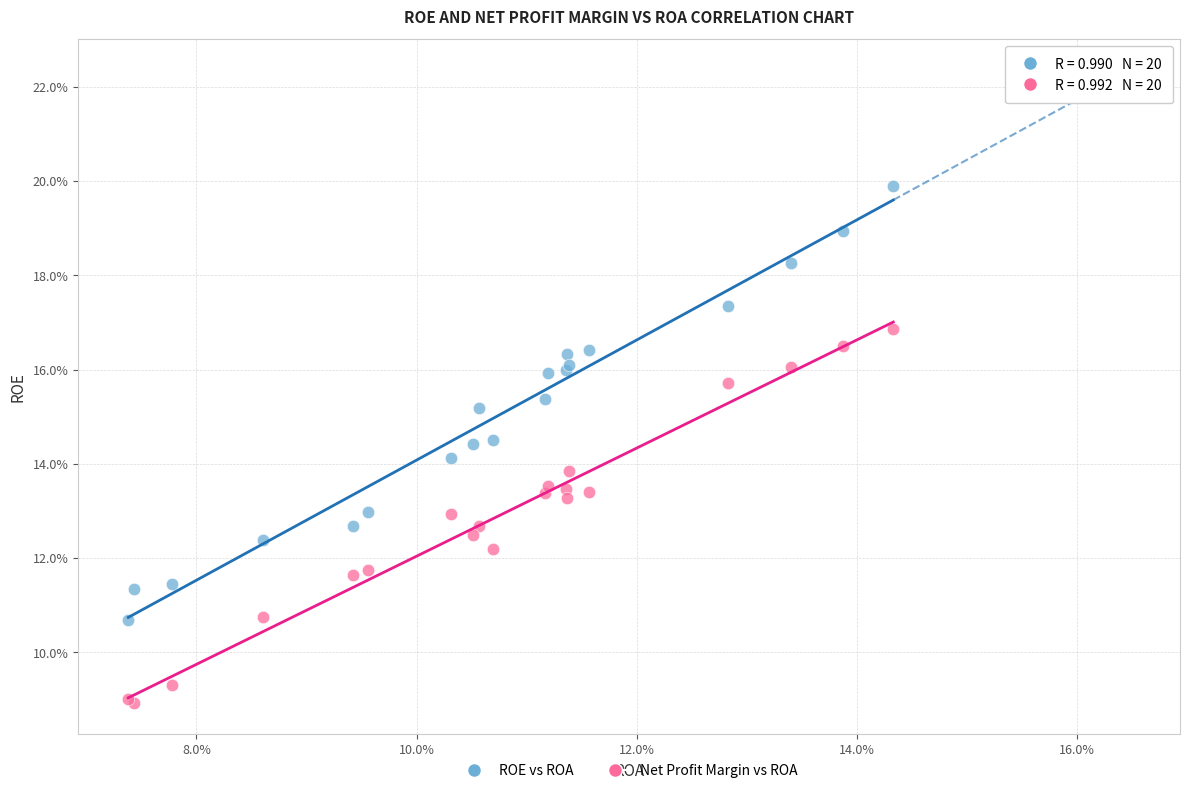

Which series contains the lowest Y value?

Net Profit Margin vs ROA